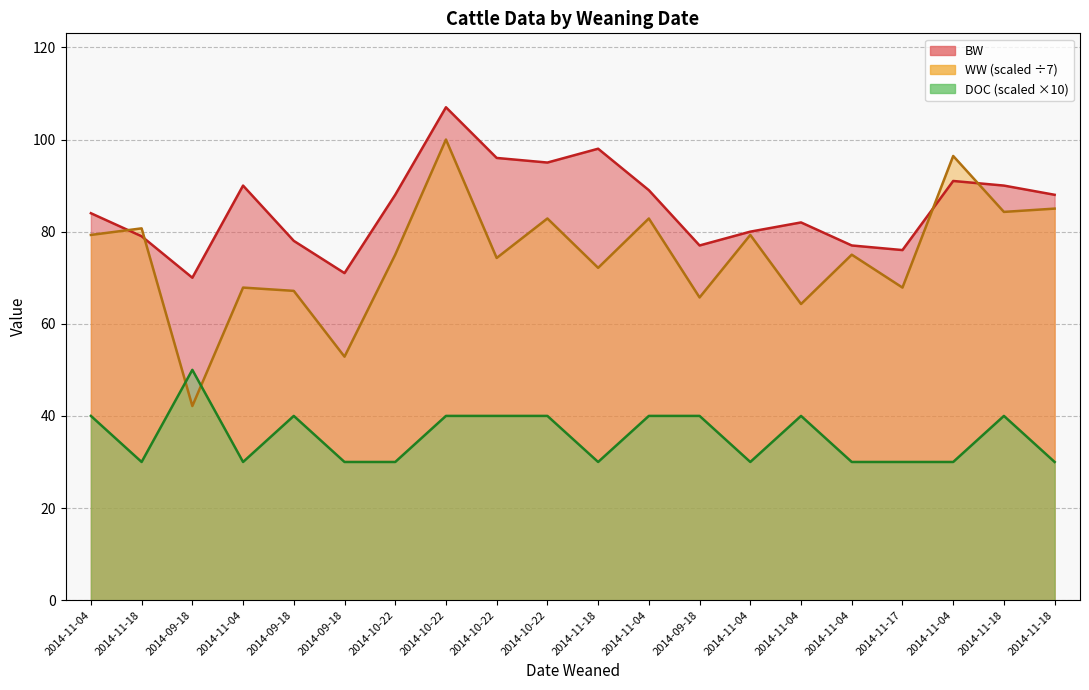

How many times do WW and BW cross each other?

4